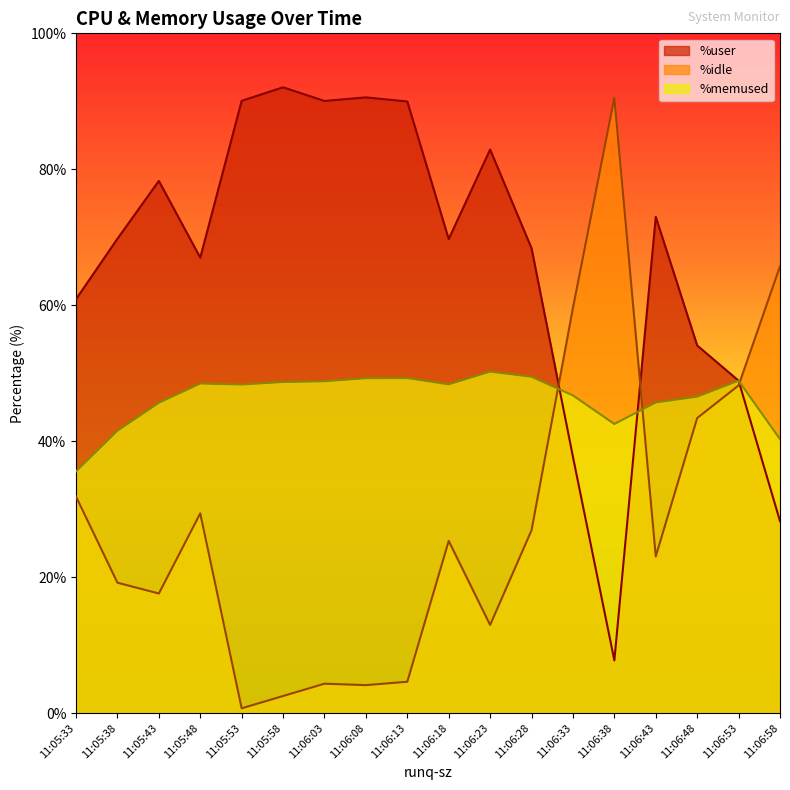

Rank the series by their average value, from highest to lowest.

%user, %memused, %idle